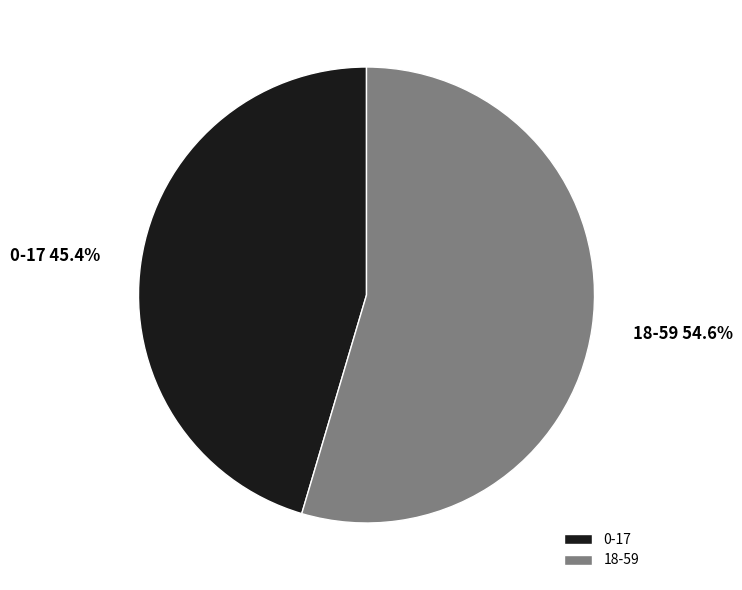

Which slice represents more than half of the pie?

18-59